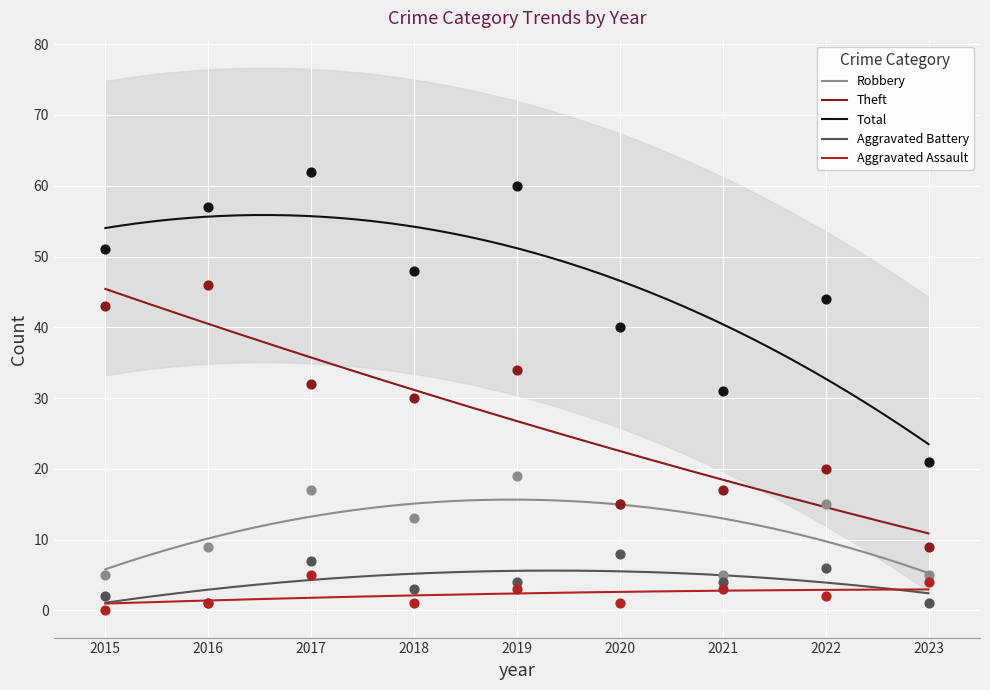

Which series contains the lowest Y value?

Aggravated Assault